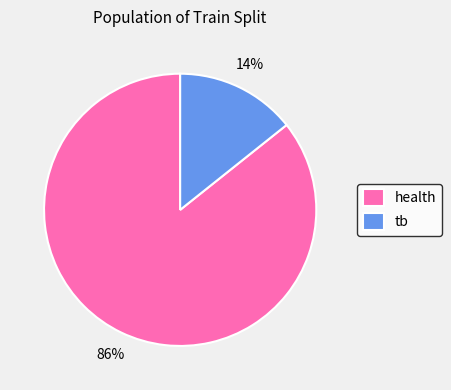

Which category has the biggest portion of the pie?

health